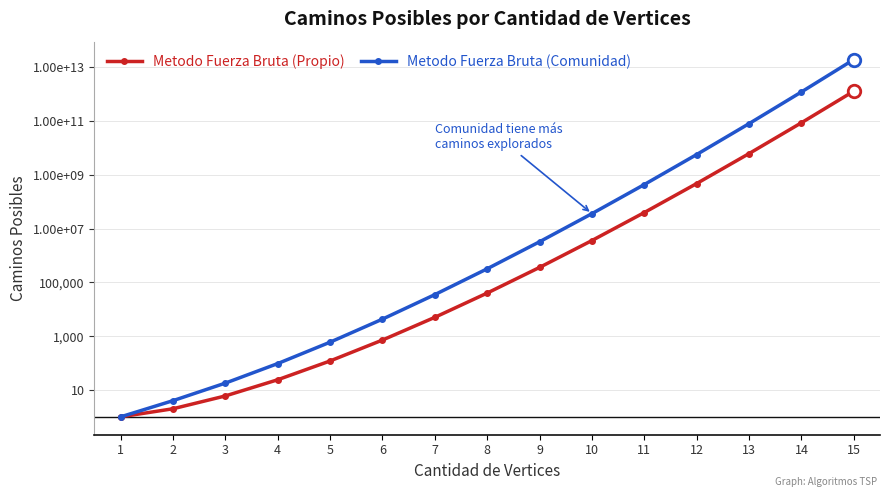

What is the difference between the maximum and minimum values in the Metodo Fuerza Bruta (Propio) series?

1307674367999